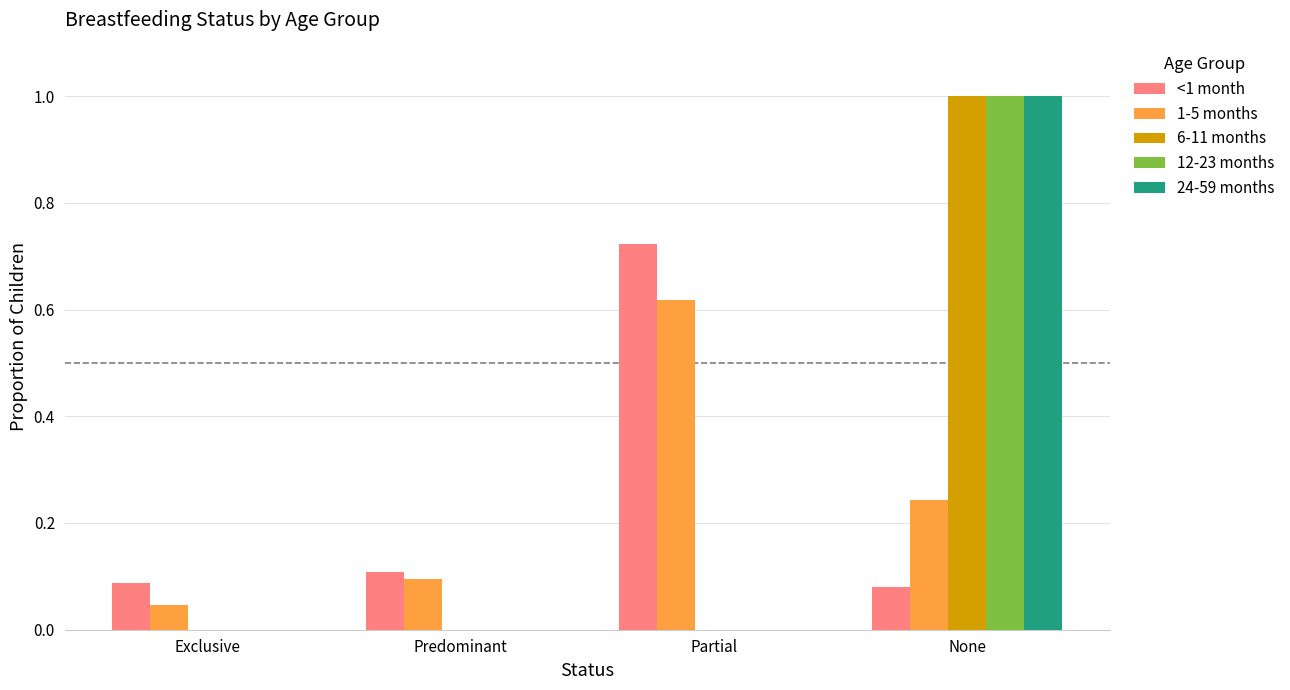

At which category does the chart reach its peak across all series?

None